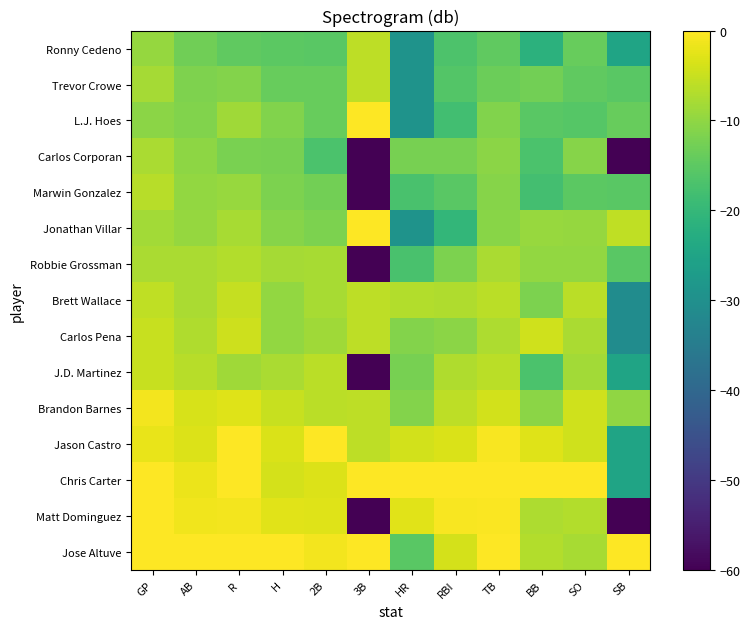

Reading left to right, what are all the values shown in this chart?

Jose Altuve: GP=0.0	AB=0.0	R=0.0	H=0.0	2B=-1.1	3B=0.0	HR=-15.3	RBI=-4.0	TB=-0.0	BB=-6.8	SO=-7.9	SB=0.0
Matt Dominguez: GP=0.0	AB=-1.2	R=-1.2	H=-2.6	2B=-2.9	3B=-120.0	HR=-2.8	RBI=-0.5	TB=-0.3	BB=-7.4	SO=-6.9	SB=-120.0
Chris Carter: GP=-0.2	AB=-1.8	R=0.0	H=-3.9	2B=-3.3	3B=0.0	HR=0.0	RBI=0.0	TB=0.0	BB=0.0	SO=0.0	SB=-24.9
Jason Castro: GP=-2.1	AB=-3.2	R=-0.1	H=-3.4	2B=0.0	3B=-6.0	HR=-4.1	RBI=-3.3	TB=-0.7	BB=-2.9	SO=-4.2	SB=-24.9
Brandon Barnes: GP=-1.0	AB=-3.7	R=-2.9	H=-5.1	2B=-6.3	3B=-6.0	HR=-11.2	RBI=-6.0	TB=-4.2	BB=-10.5	SO=-4.5	SB=-10.1
J.D. Martinez: GP=-4.9	AB=-6.5	R=-8.5	H=-7.6	2B=-6.3	3B=-120.0	HR=-12.3	RBI=-7.2	TB=-6.2	BB=-16.9	SO=-8.3	SB=-24.9
Carlos Pena: GP=-5.0	AB=-7.1	R=-4.5	H=-9.7	2B=-8.6	3B=-6.0	HR=-11.2	RBI=-10.3	TB=-7.4	BB=-4.2	SO=-7.5	SB=-30.9
Brett Wallace: GP=-5.7	AB=-7.6	R=-5.2	H=-9.7	2B=-8.0	3B=-6.0	HR=-7.0	RBI=-7.2	TB=-6.1	BB=-11.8	SO=-6.2	SB=-30.9
Robbie Grossman: GP=-7.7	AB=-7.7	R=-6.9	H=-8.2	2B=-8.0	3B=-120.0	HR=-17.2	RBI=-11.8	TB=-7.6	BB=-9.7	SO=-9.6	SB=-15.3
Jonathan Villar: GP=-8.4	AB=-9.5	R=-7.8	H=-10.8	2B=-11.8	3B=0.0	HR=-29.2	RBI=-20.2	TB=-10.6	BB=-9.3	SO=-9.5	SB=-5.8
Marwin Gonzalez: GP=-6.5	AB=-9.7	R=-9.3	H=-11.9	2B=-12.8	3B=-120.0	HR=-17.2	RBI=-15.4	TB=-10.9	BB=-17.8	SO=-15.2	SB=-15.3
Carlos Corporan: GP=-7.5	AB=-10.3	R=-12.0	H=-12.3	2B=-16.9	3B=-120.0	HR=-12.3	RBI=-12.3	TB=-10.4	BB=-16.9	SO=-11.0	SB=-120.0
L.J. Hoes: GP=-10.4	AB=-11.5	R=-8.5	H=-11.3	2B=-14.0	3B=0.0	HR=-29.2	RBI=-18.3	TB=-11.3	BB=-15.3	SO=-15.9	SB=-14.0
Trevor Crowe: GP=-8.1	AB=-11.6	R=-11.0	H=-13.8	2B=-14.0	3B=-6.0	HR=-29.2	RBI=-16.0	TB=-13.5	BB=-12.8	SO=-14.7	SB=-15.3
Ronny Cedeno: GP=-9.5	AB=-12.9	R=-14.5	H=-15.1	2B=-15.3	3B=-6.0	HR=-29.2	RBI=-16.7	TB=-14.7	BB=-21.3	SO=-14.1	SB=-24.9